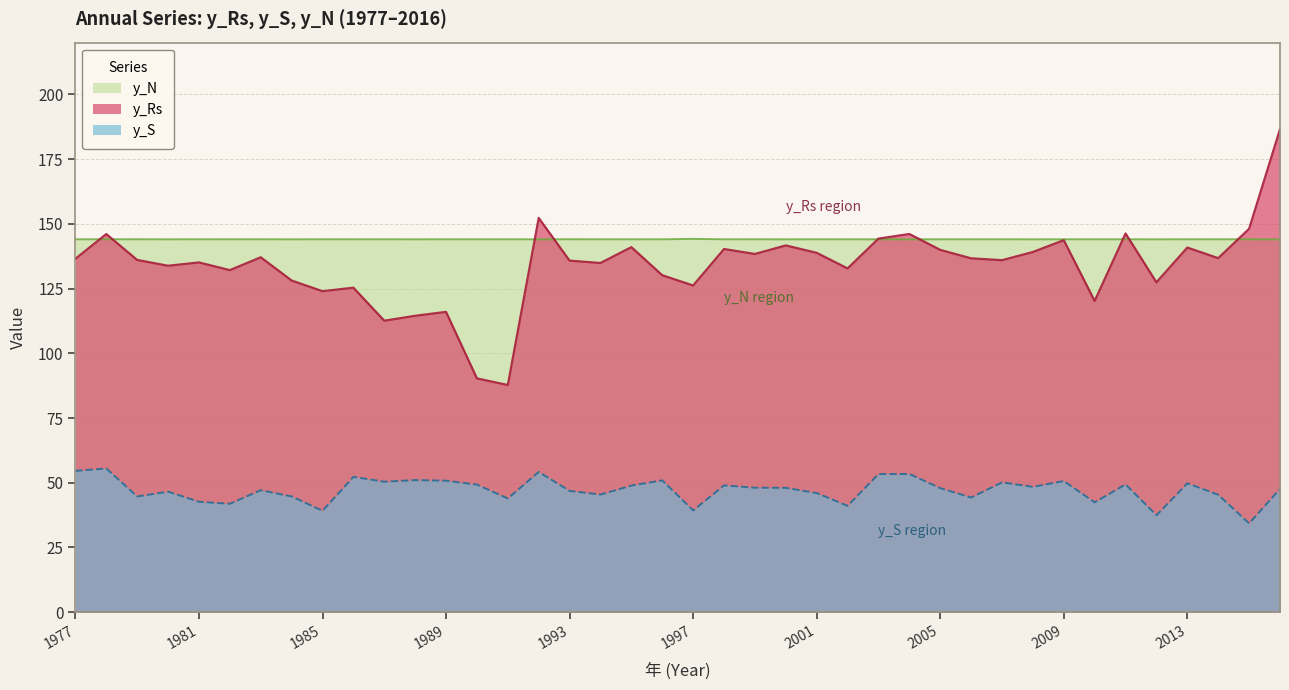

What is the value of the y_N point at the 24th from the left?

144.0